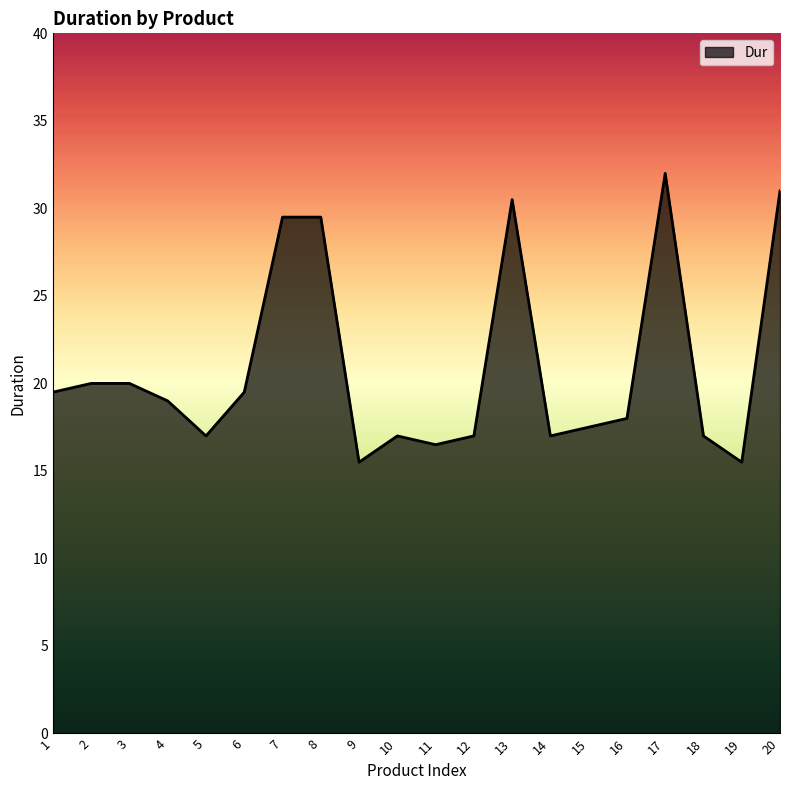

What is the maximum value shown in the chart?

32.0